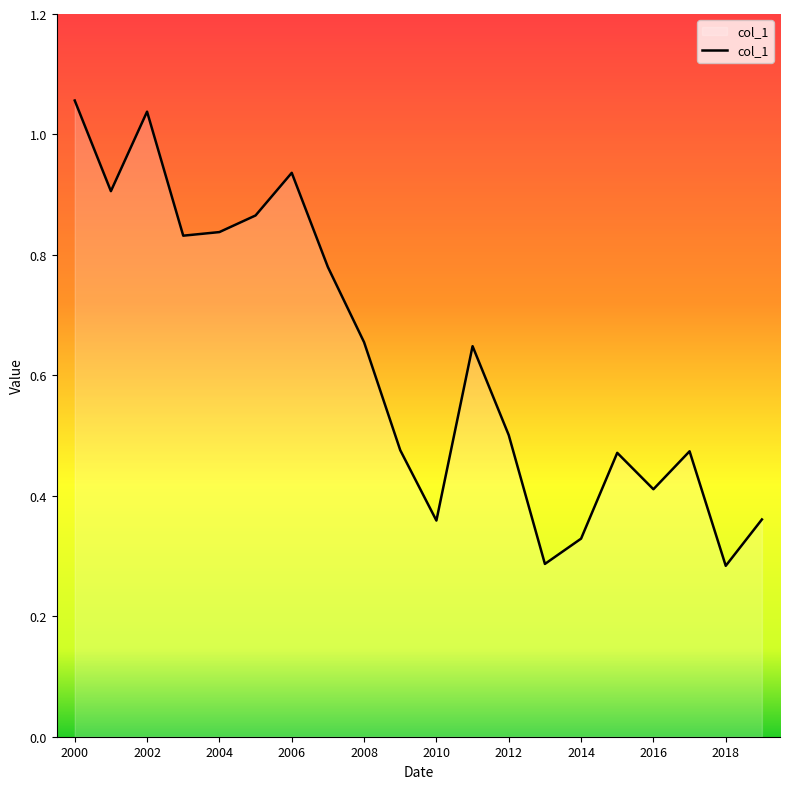

What is the difference between the maximum and minimum values?

0.8